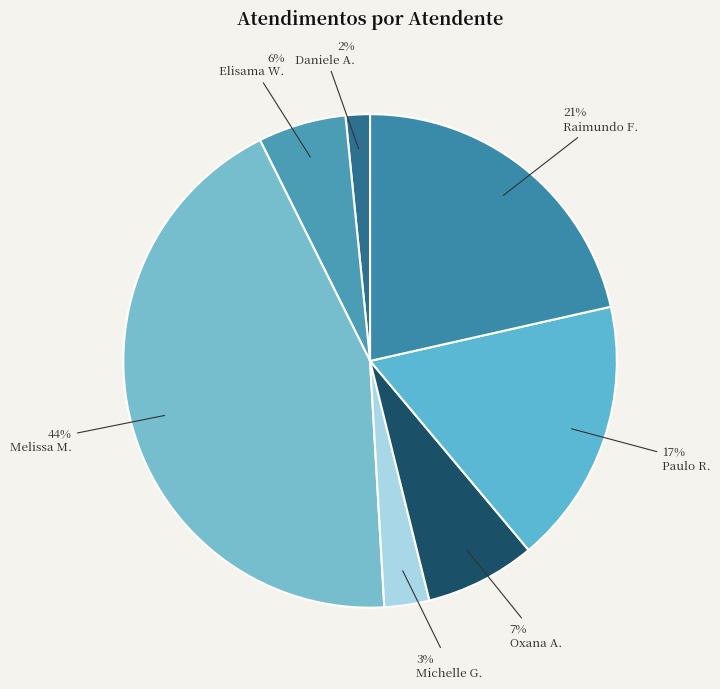

What is the largest slice in the pie chart?

Melissa M.